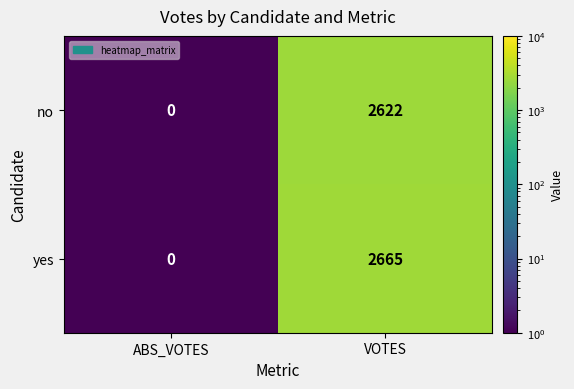

The no series shows 1001 at ABS_VOTES. True or false?

False